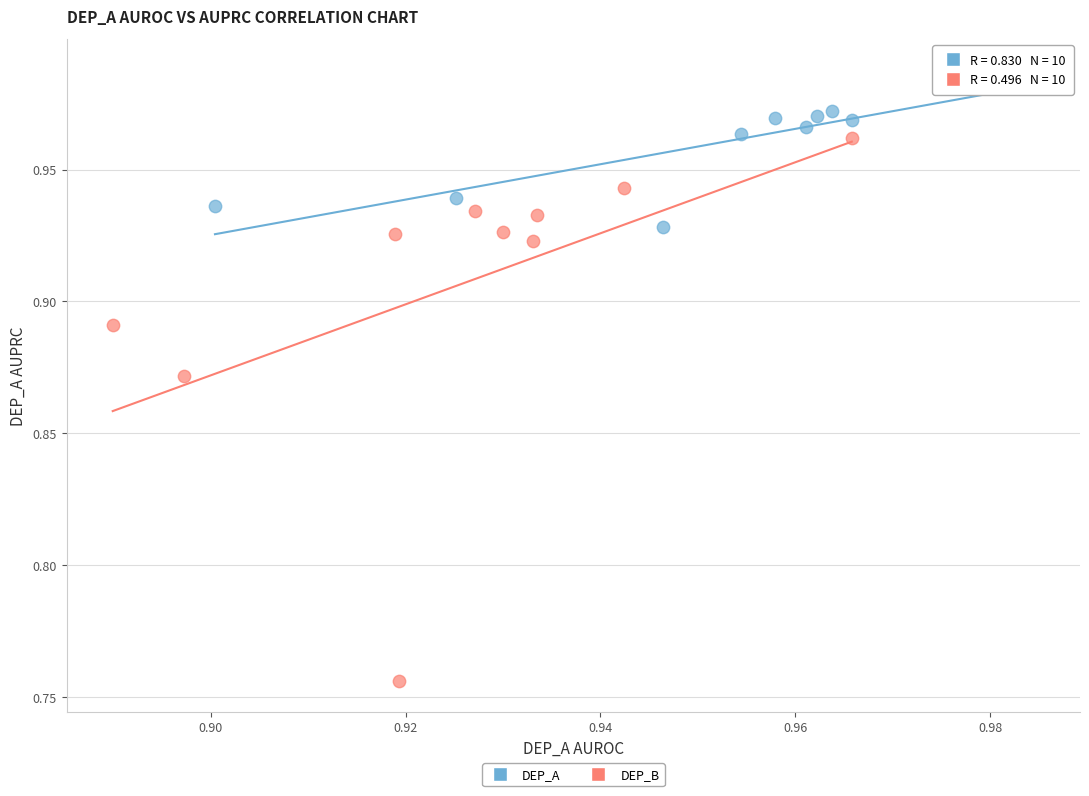

Which series has the largest Y range (max minus min)?

DEP_B